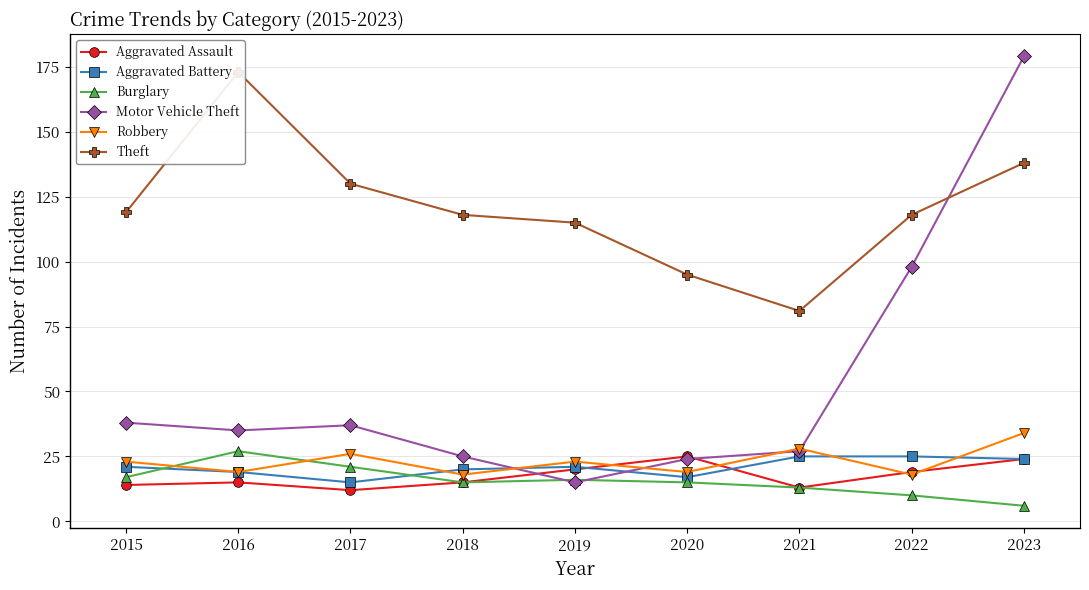

Reading left to right, extract all data points from this chart.

Aggravated Assault: 2015=14	2016=15	2017=12	2018=15	2019=20	2020=25	2021=13	2022=19	2023=24
Aggravated Battery: 2015=21	2016=19	2017=15	2018=20	2019=21	2020=17	2021=25	2022=25	2023=24
Burglary: 2015=17	2016=27	2017=21	2018=15	2019=16	2020=15	2021=13	2022=10	2023=6
Motor Vehicle Theft: 2015=38	2016=35	2017=37	2018=25	2019=15	2020=24	2021=27	2022=98	2023=179
Robbery: 2015=23	2016=19	2017=26	2018=18	2019=23	2020=19	2021=28	2022=18	2023=34
Theft: 2015=119	2016=173	2017=130	2018=118	2019=115	2020=95	2021=81	2022=118	2023=138